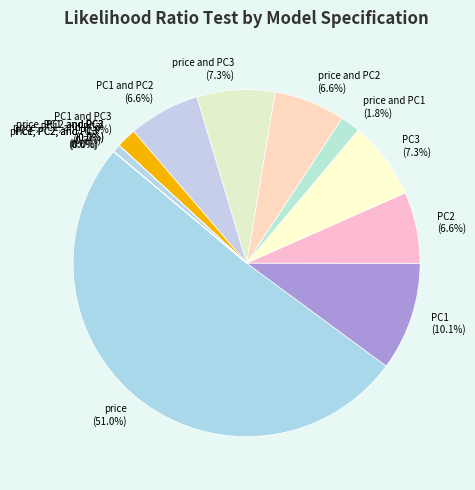

What percentage do PC2 (6.6%) and PC1 and PC3 (1.9%) together represent?

8.5%